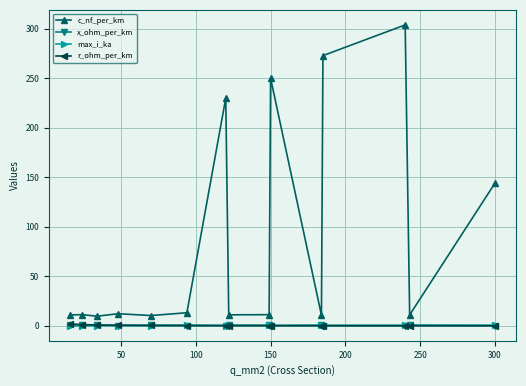

Which series has the largest total across all categories?

c_nf_per_km